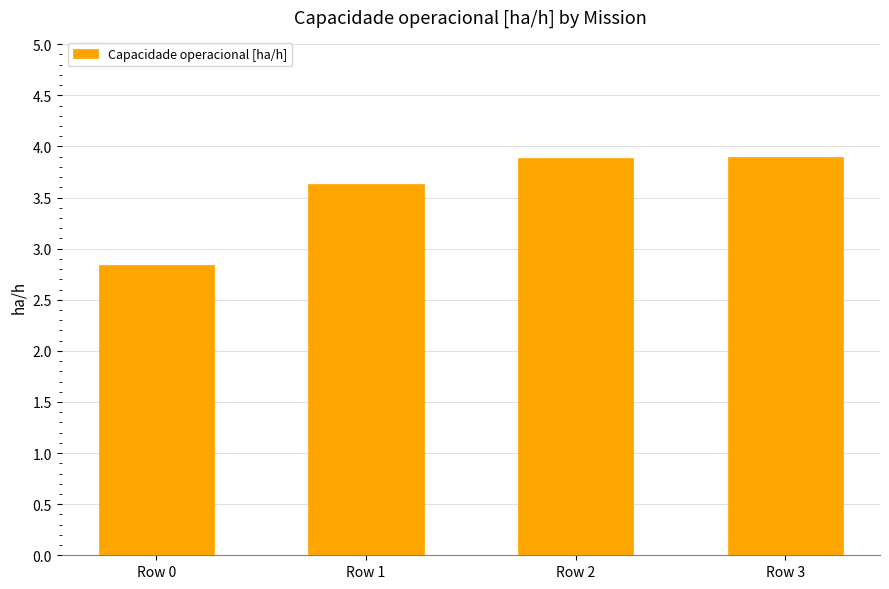

At which label does the data first exceed 3?

Row 1